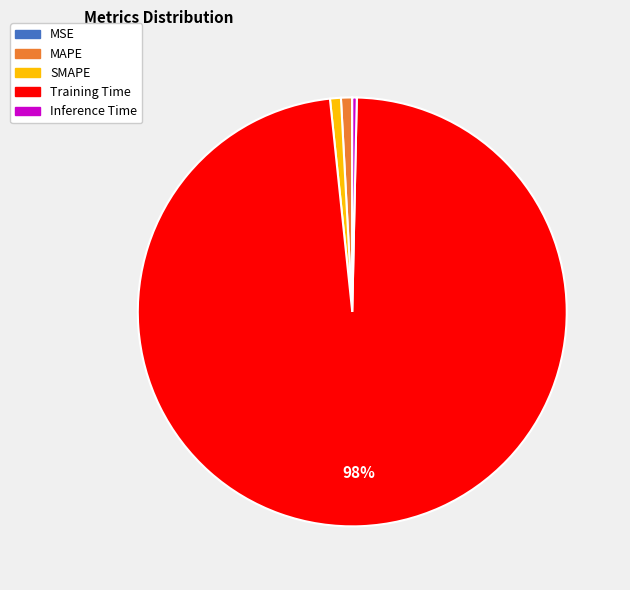

What is the largest slice in the pie chart?

Training Time